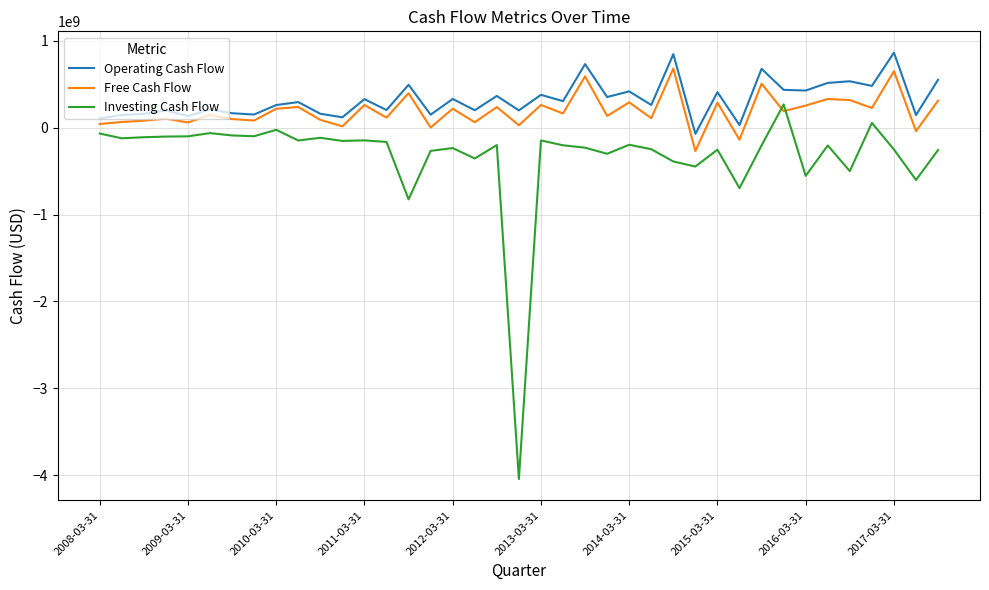

Which series has the largest range (max minus min)?

Investing Cash Flow